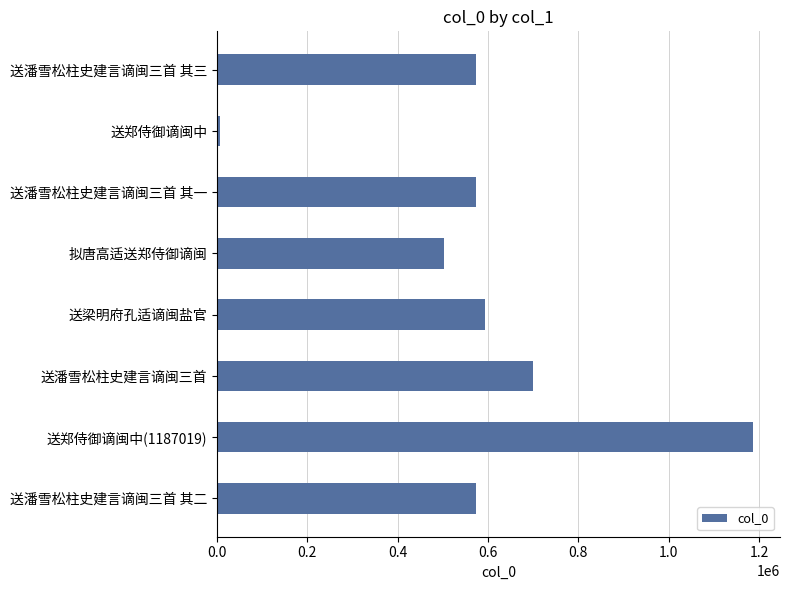

Does the chart contain stacked bars?

No